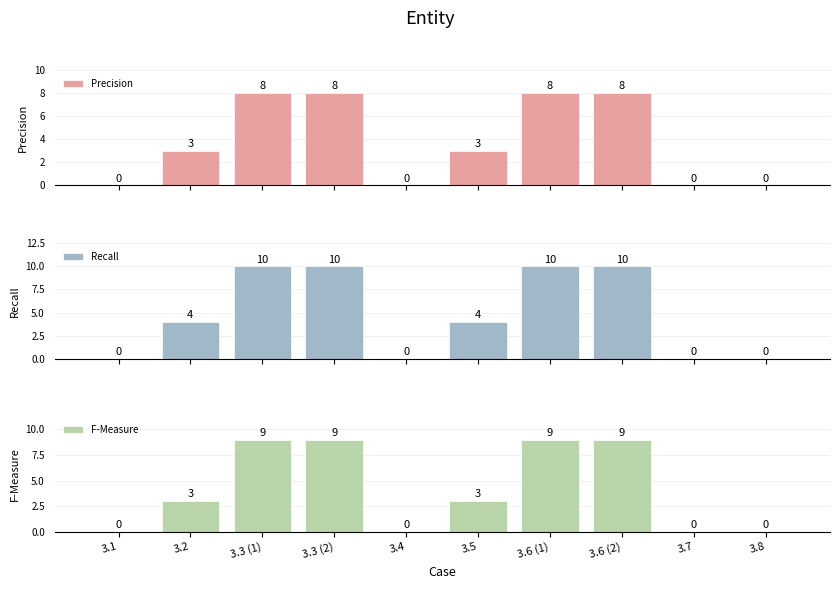

What position from the left is 3.6 (2)?

8